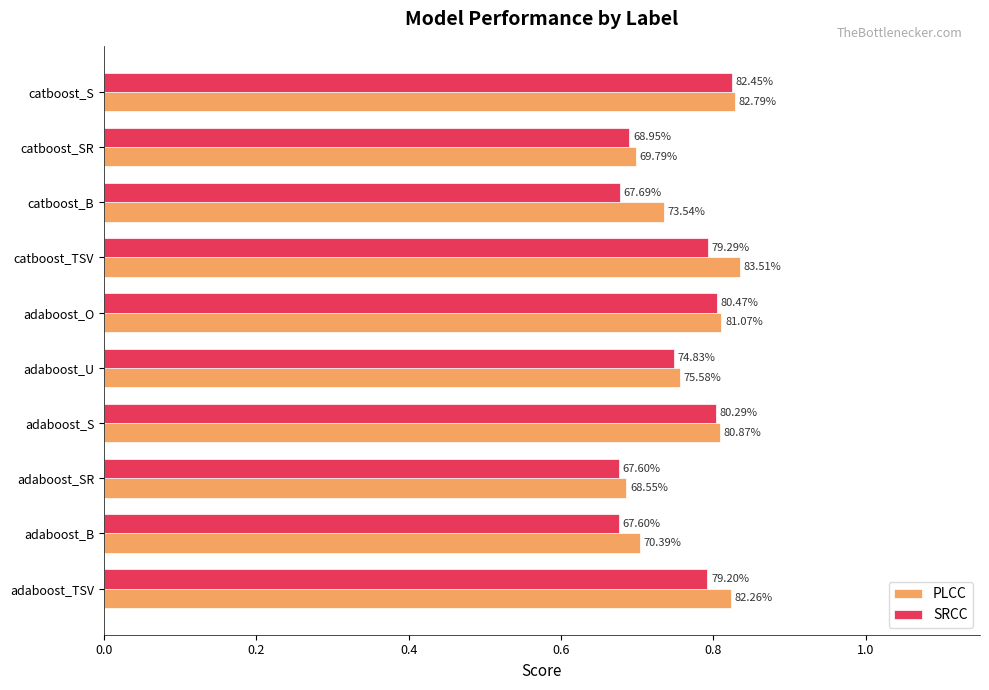

What are all the series names shown in the legend?

PLCC, SRCC